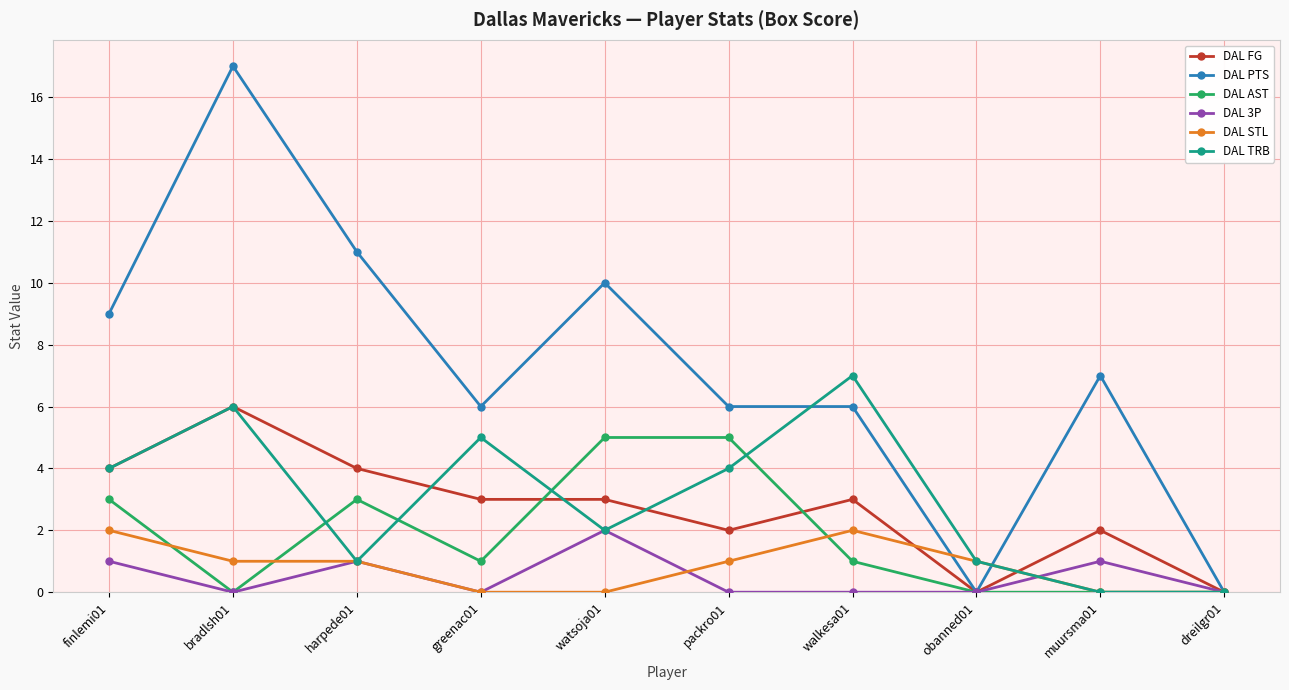

What is the label of the 10th point from the left?

dreilgr01